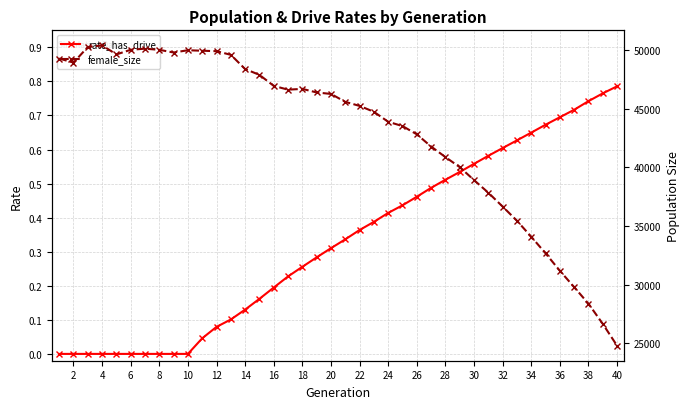

True or false: rate_has_drive has a value of 0.3 at 2.

False